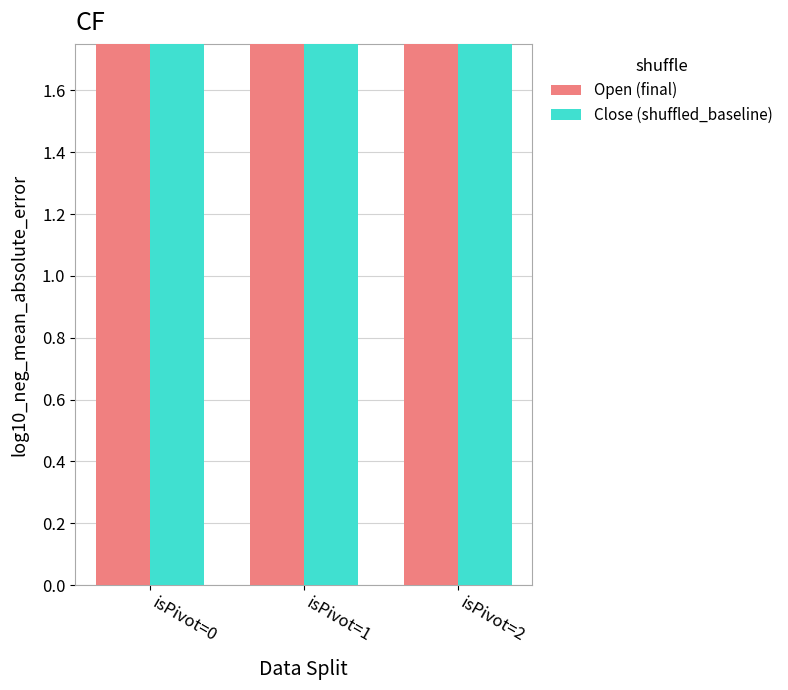

Which series has the largest range (max minus min)?

Open (final)